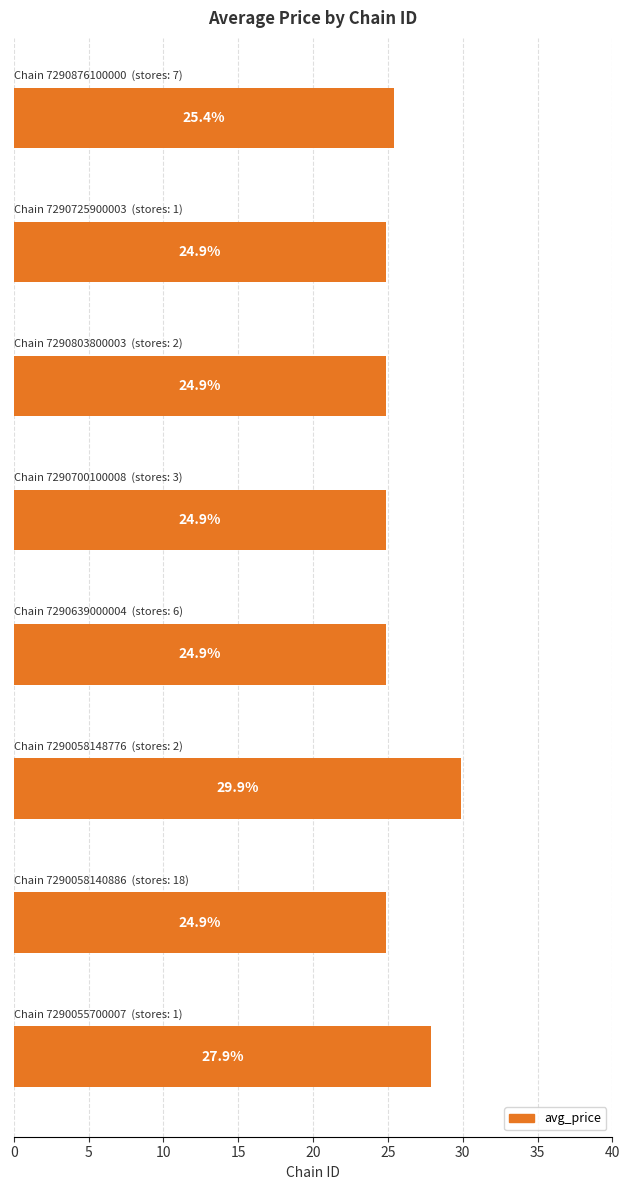

What is the smallest value displayed?

24.9